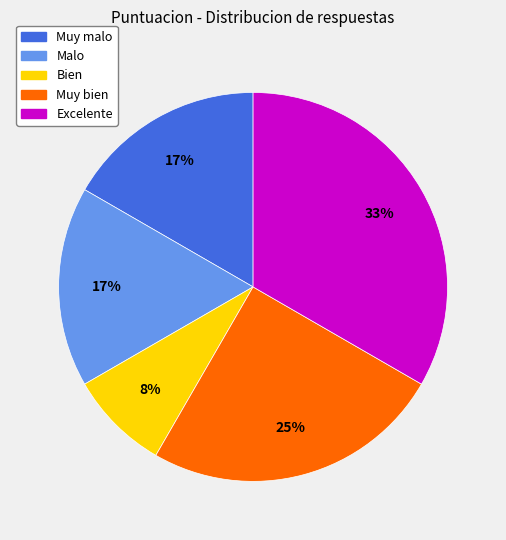

To the nearest percent, what is the average slice percentage?

20%